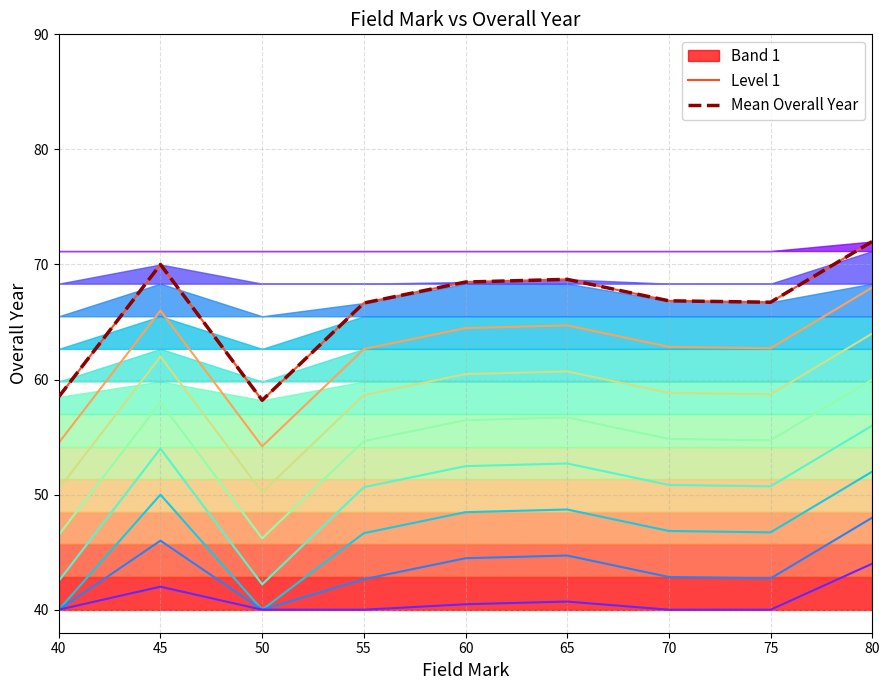

Which series has the widest spread of values?

Level 1